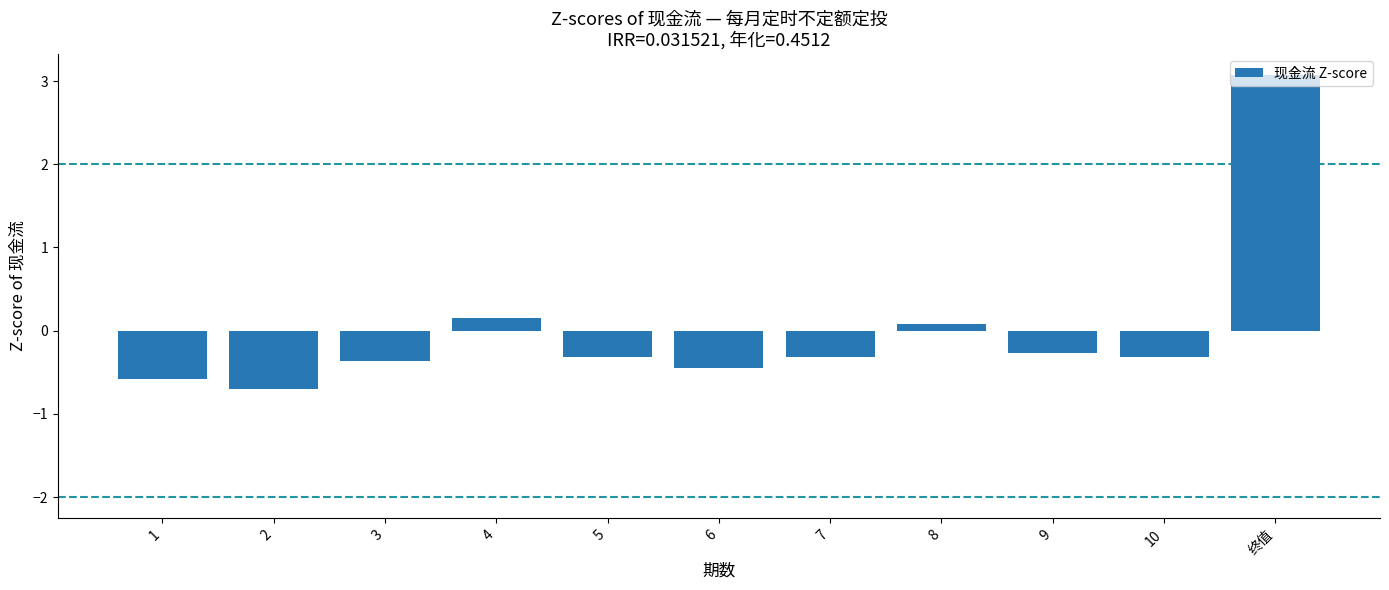

What position from the right is 5?

7